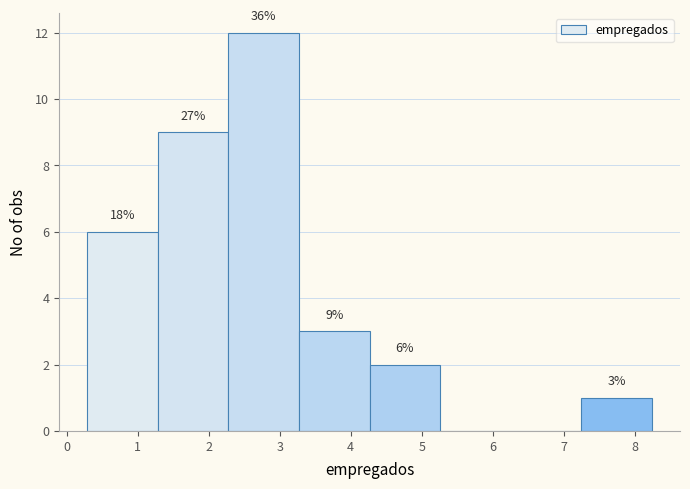

Which range on the x-axis has the tallest bar?

2.3 to 3.3